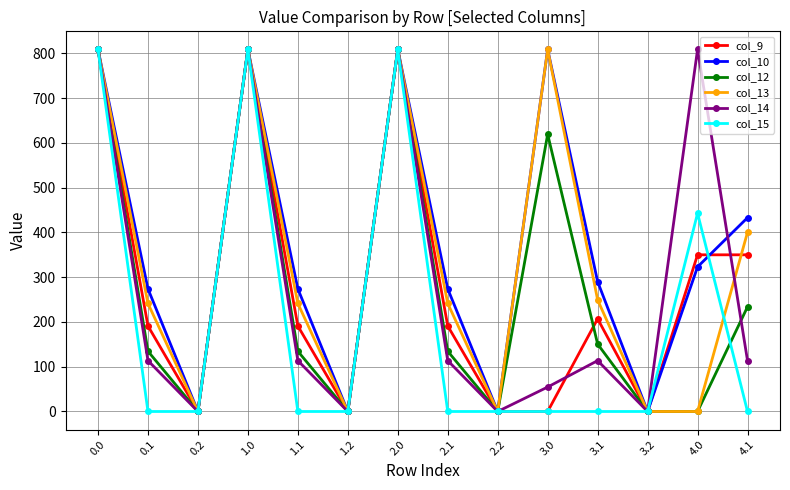

In col_15, how many points are higher than both neighbors (excluding endpoints)?

3